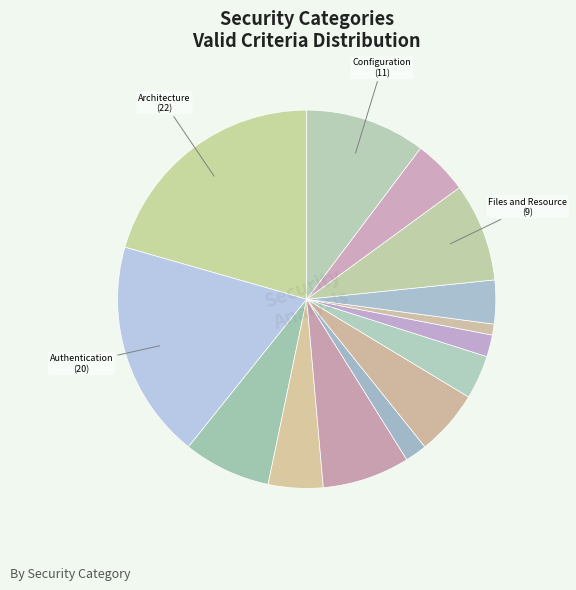

Is there any slice that represents more than half of the pie?

No